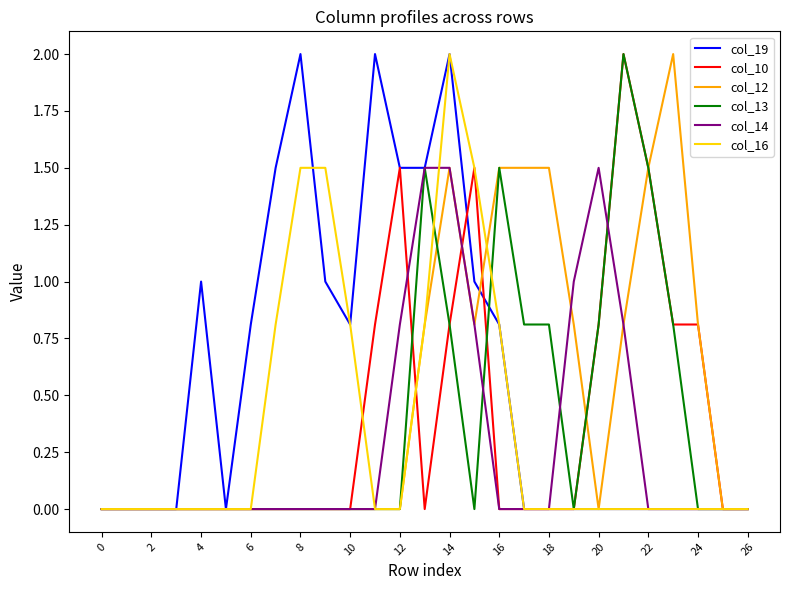

Reading right to left, what are all the values shown in this chart?

col_19: 0.0	0.0	0.0	0.0	0.0	0.0	0.0	0.0	0.0	0.0	0.8	1.0	2.0	1.5	1.5	2.0	0.8	1.0	2.0	1.5	0.8	0.0	1.0	0.0	0.0	0.0	0.0
col_10: 0.0	0.0	0.8	0.8	1.5	2.0	0.8	0.0	0.0	0.0	0.0	1.5	0.8	0.0	1.5	0.8	0.0	0.0	0.0	0.0	0.0	0.0	0.0	0.0	0.0	0.0	0.0
col_12: 0.0	0.0	0.8	2.0	1.5	0.8	0.0	0.8	1.5	1.5	1.5	0.8	1.5	0.8	0.0	0.0	0.0	0.0	0.0	0.0	0.0	0.0	0.0	0.0	0.0	0.0	0.0
col_13: 0.0	0.0	0.0	0.8	1.5	2.0	0.8	0.0	0.8	0.8	1.5	0.0	0.8	1.5	0.0	0.0	0.0	0.0	0.0	0.0	0.0	0.0	0.0	0.0	0.0	0.0	0.0
col_14: 0.0	0.0	0.0	0.0	0.0	0.8	1.5	1.0	0.0	0.0	0.0	0.8	1.5	1.5	0.8	0.0	0.0	0.0	0.0	0.0	0.0	0.0	0.0	0.0	0.0	0.0	0.0
col_16: 0.0	0.0	0.0	0.0	0.0	0.0	0.0	0.0	0.0	0.0	0.8	1.5	2.0	0.8	0.0	0.0	0.8	1.5	1.5	0.8	0.0	0.0	0.0	0.0	0.0	0.0	0.0